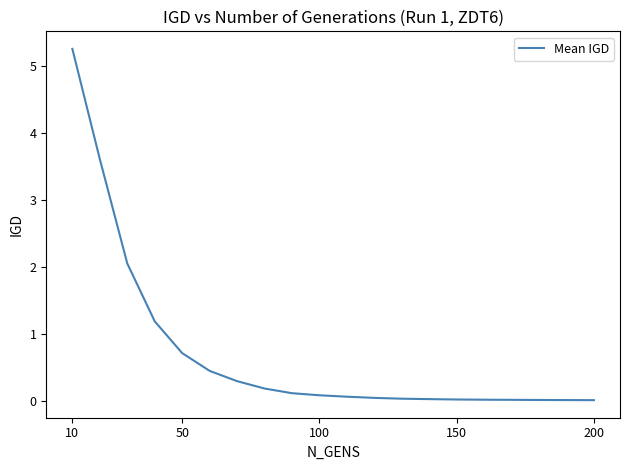

What is the maximum value shown in the chart?

5.3